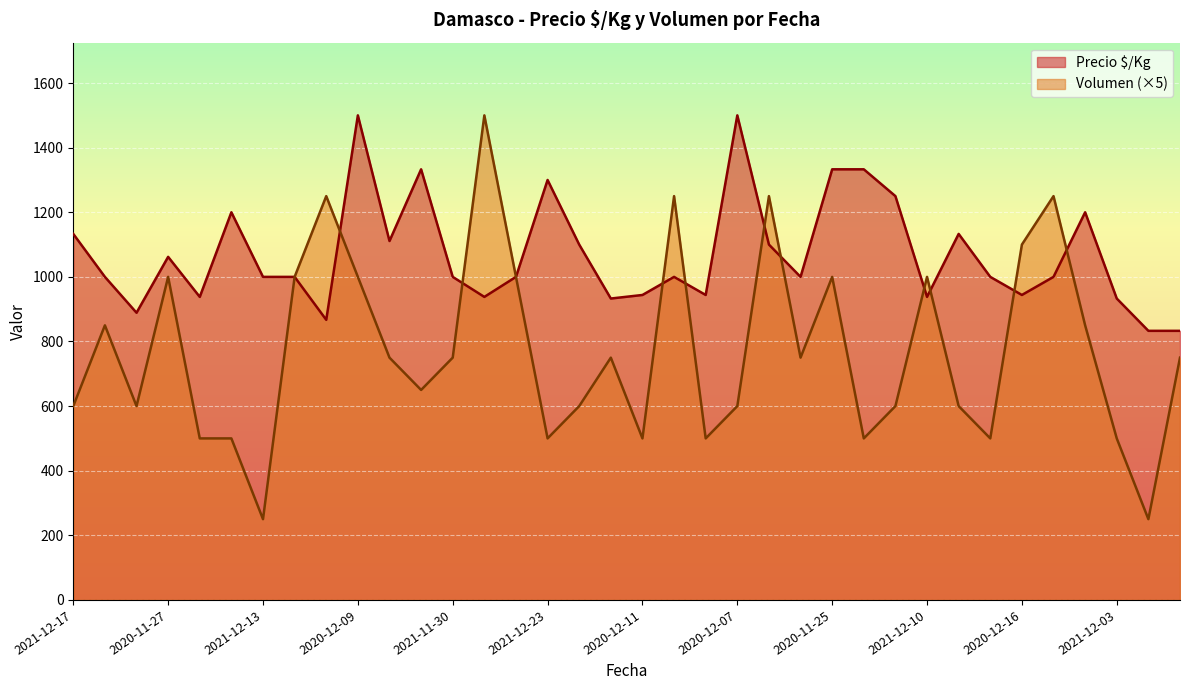

How many data points in Precio $/Kg are less than 1000?

12